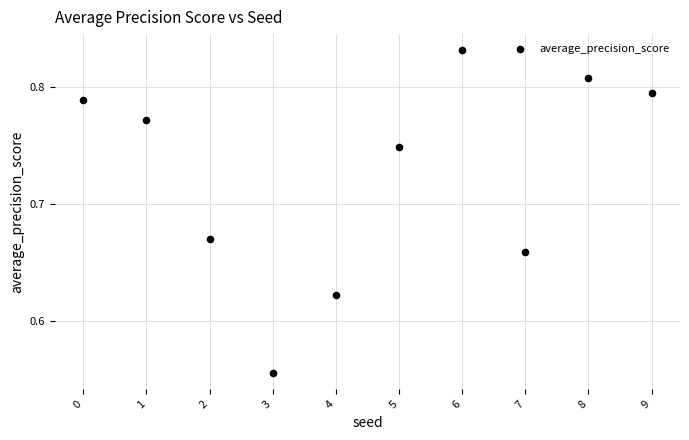

What is the range of Y values (max minus min)?

0.3